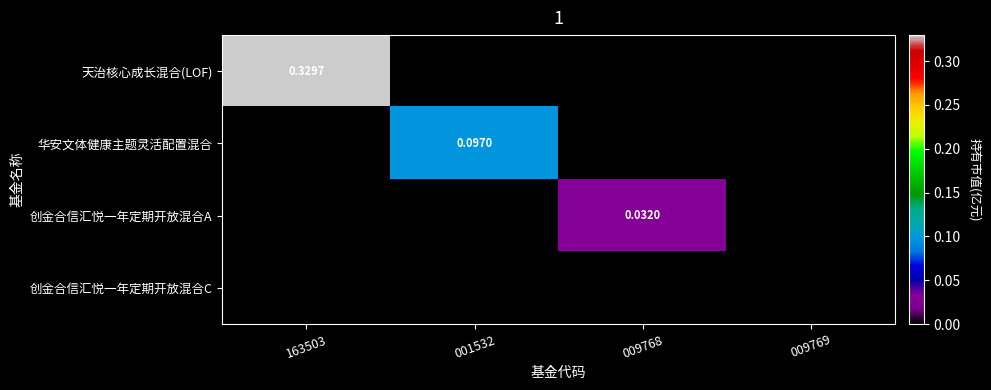

List the labels in order of 天治核心成长混合(LOF) value, smallest first.

001532, 009768, 009769, 163503